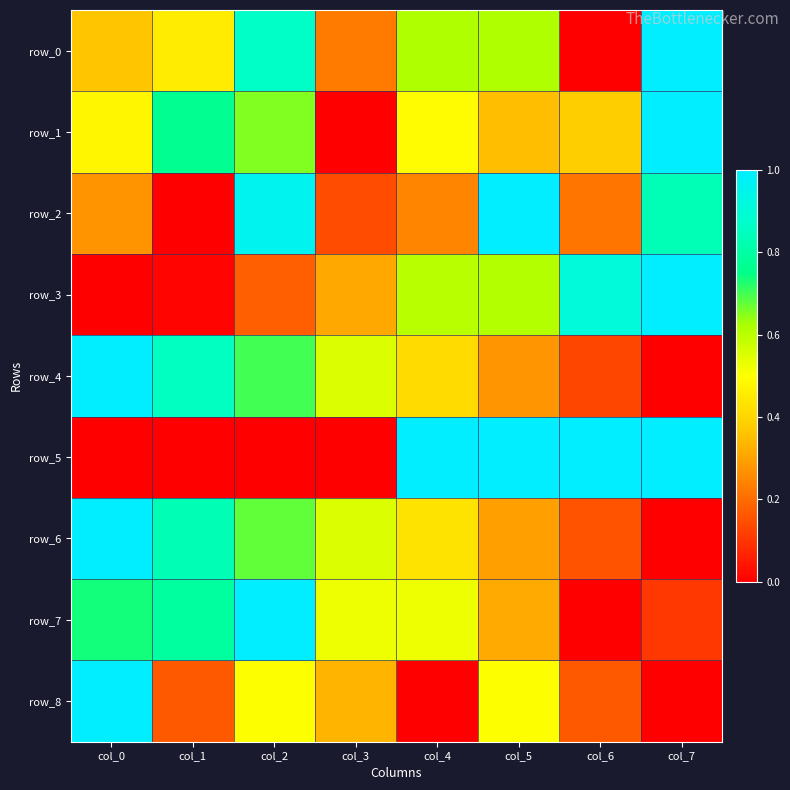

At how many categories does at least one series exceed 0?

8